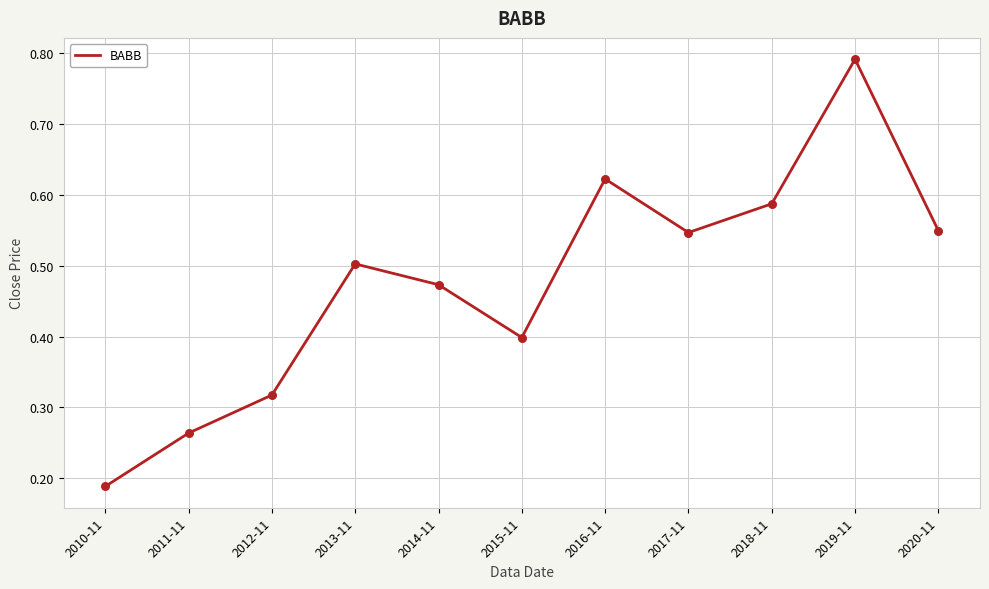

Which has a higher value, 2018-11 or 2016-11?

2016-11